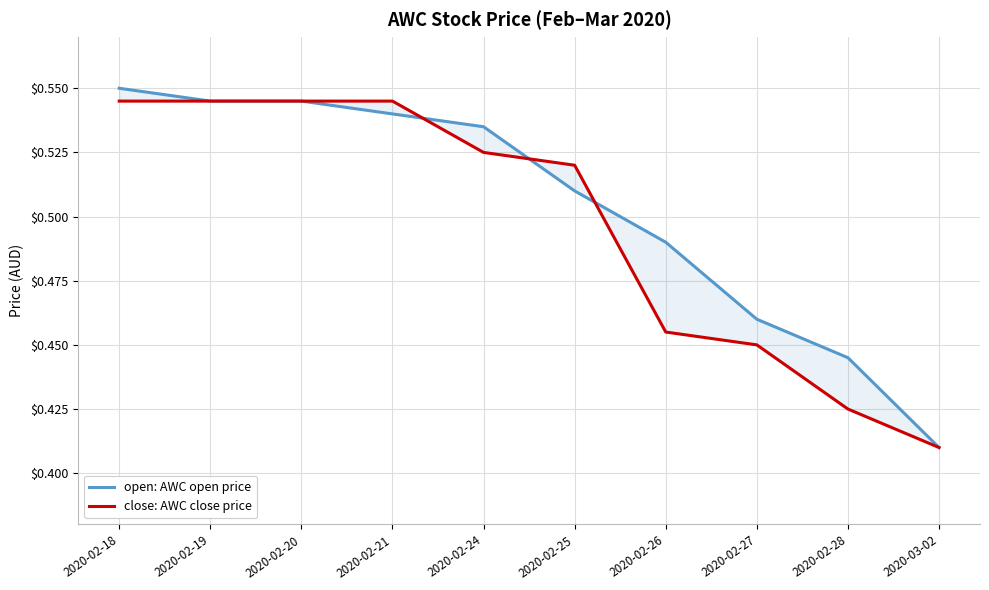

At which label does open: AWC open price reach its minimum?

2020-03-02